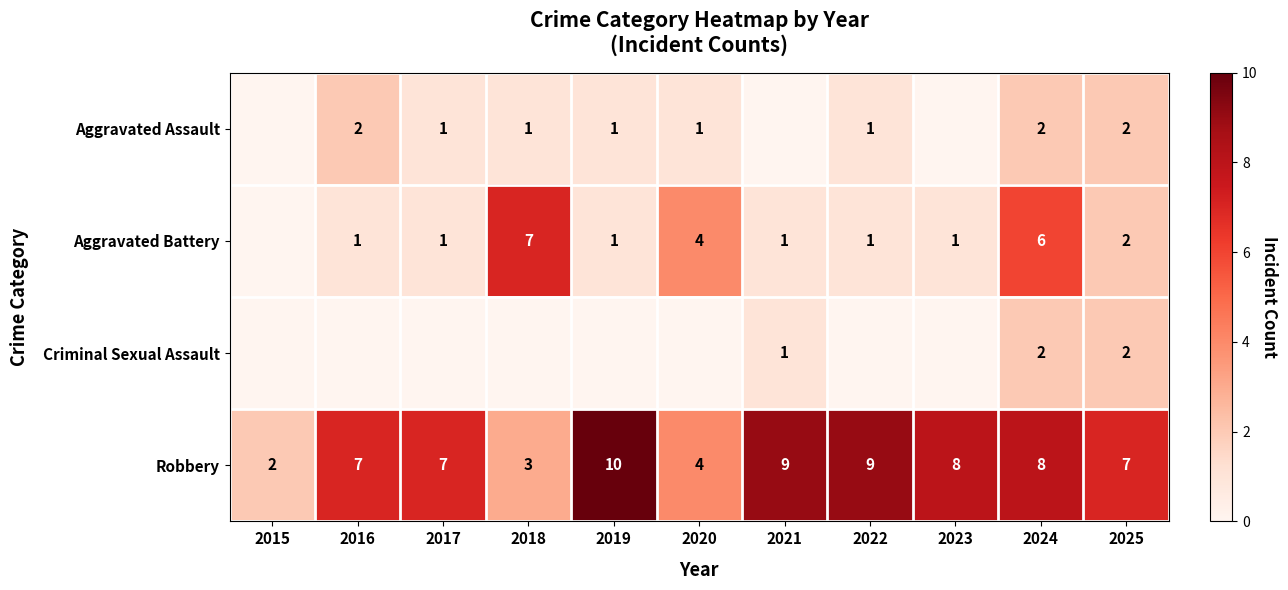

Which category has the highest value in the Robbery series?

2019